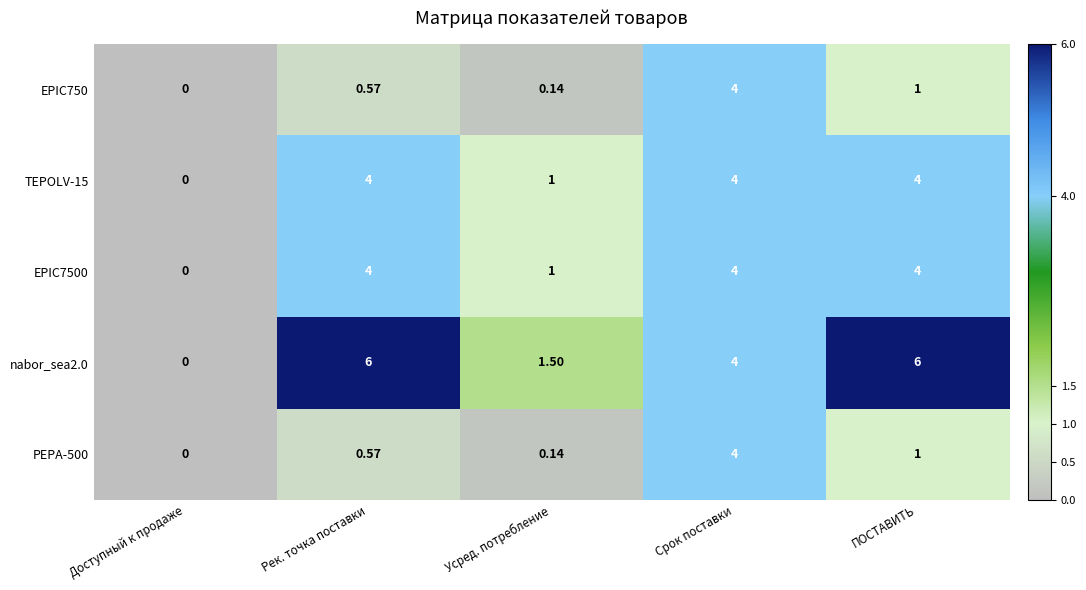

Count the number of data series in this chart.

5